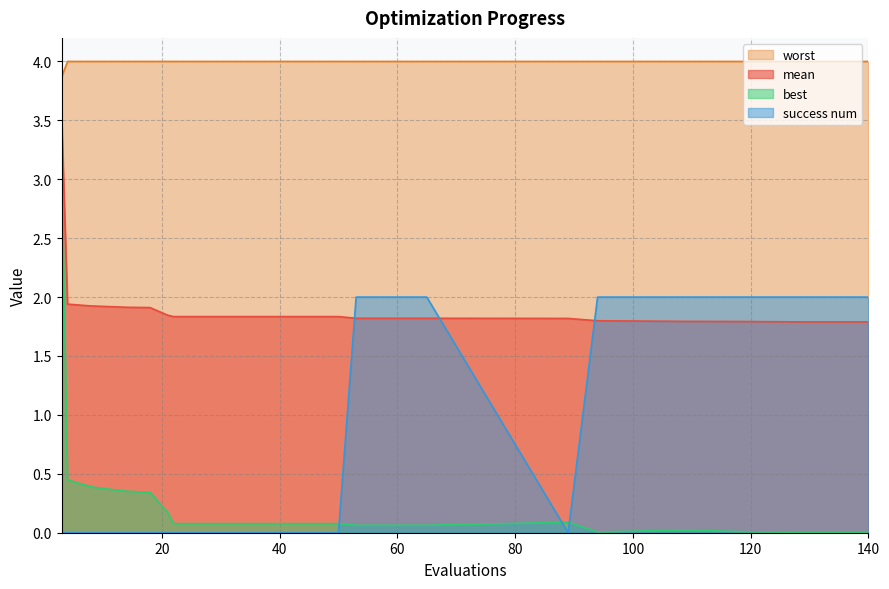

Reading right to left, extract all data points from this chart.

mean: 1.8	1.8	1.8	1.8	1.8	1.8	1.8	1.8	1.8	1.8	1.8	1.8	1.8	1.8	1.8	1.8	1.8	1.8	1.8	1.9	1.9	1.9	1.9	1.9	3.5
best: 0.0	0.0	0.0	0.0	0.0	0.1	0.1	0.1	0.1	0.1	0.1	0.1	0.1	0.1	0.1	0.1	0.1	0.1	0.2	0.3	0.4	0.4	0.4	0.4	3.2
worst: 4.0	4.0	4.0	4.0	4.0	4.0	4.0	4.0	4.0	4.0	4.0	4.0	4.0	4.0	4.0	4.0	4.0	4.0	4.0	4.0	4.0	4.0	4.0	4.0	3.9
success num: 2.0	2.0	2.0	2.0	2.0	0.0	2.0	2.0	2.0	2.0	0.0	0.0	0.0	0.0	0.0	0.0	0.0	0.0	0.0	0.0	0.0	0.0	0.0	0.0	0.0